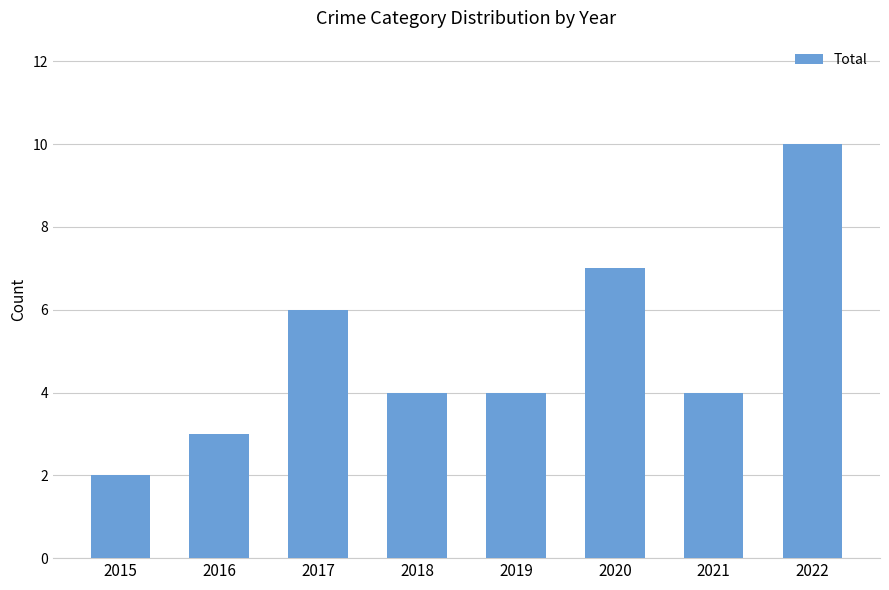

At which label is the value closest to 6?

2017